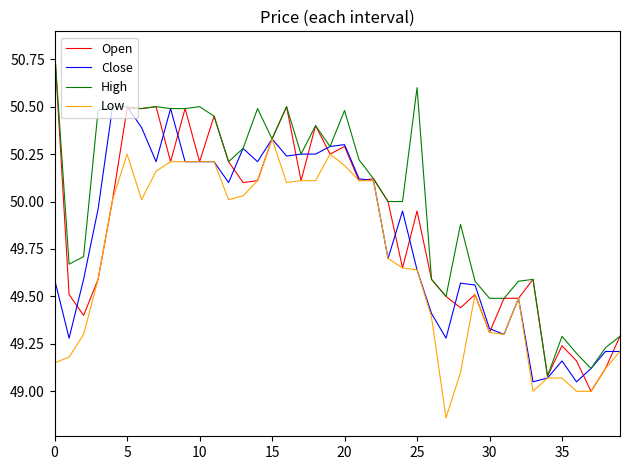

What is the highest value of the High series?

50.8